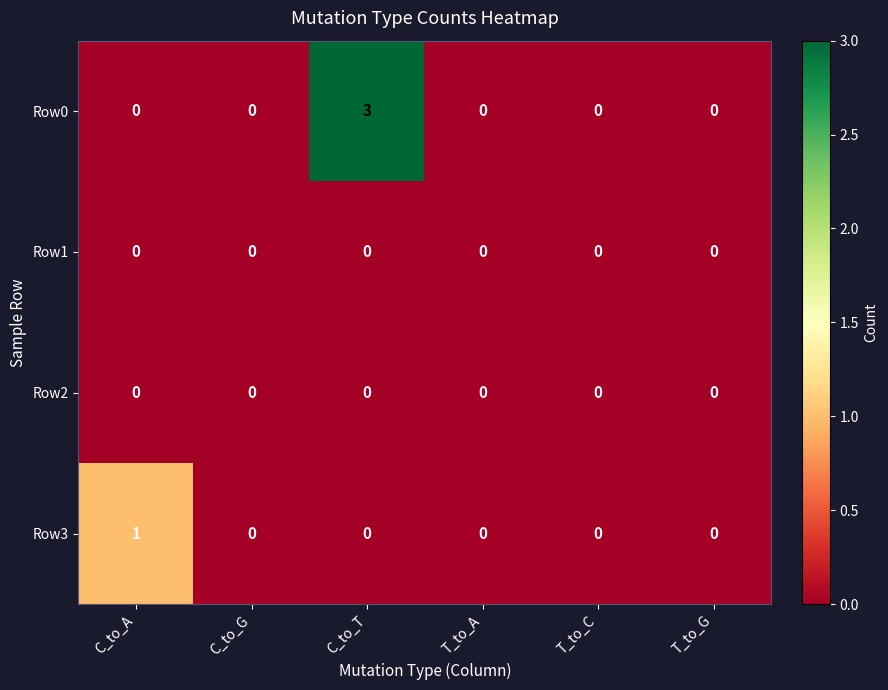

Which category has the highest value across all series?

C_to_T